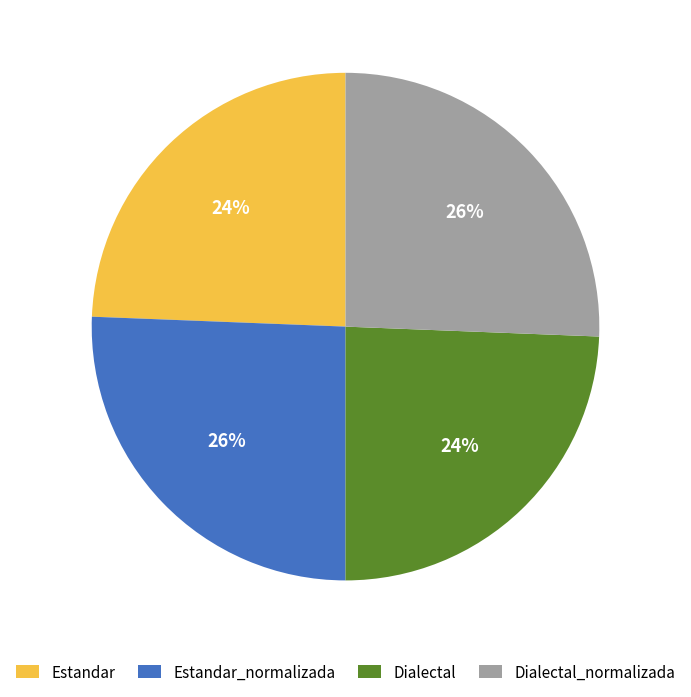

Between Estandar_normalizada and Dialectal, which is larger?

Estandar_normalizada